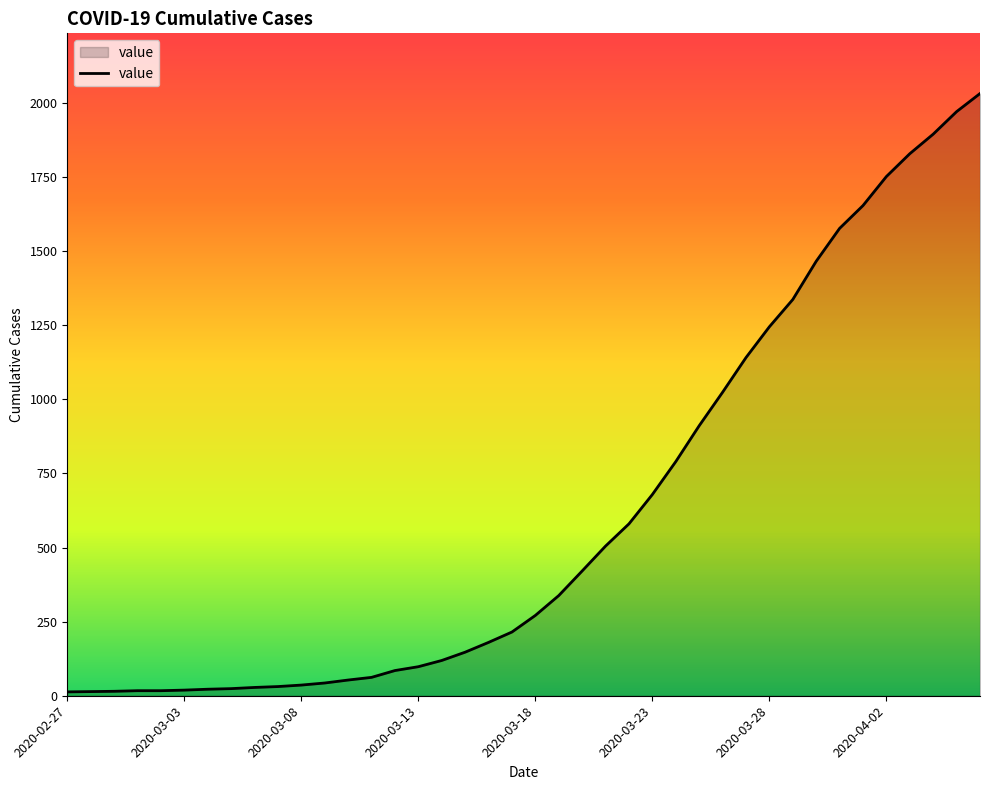

How many lines are shown in the chart?

1